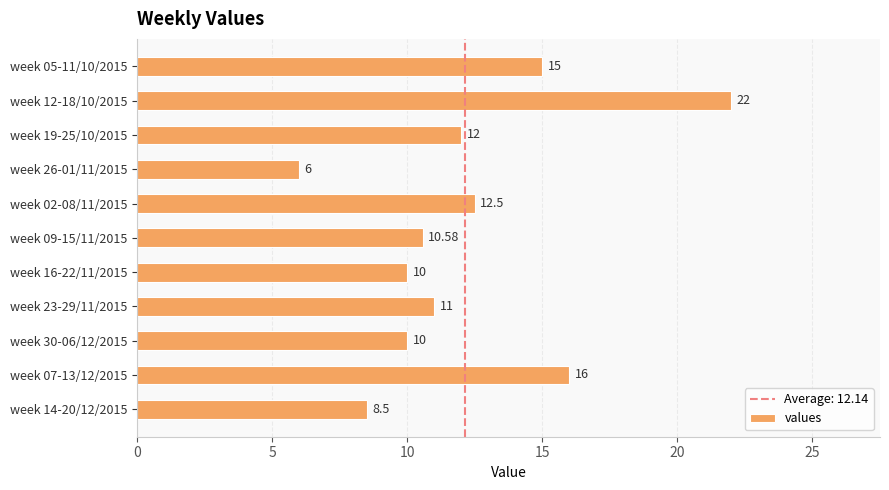

Which label corresponds to the smallest value in the chart?

week 26-01/11/2015